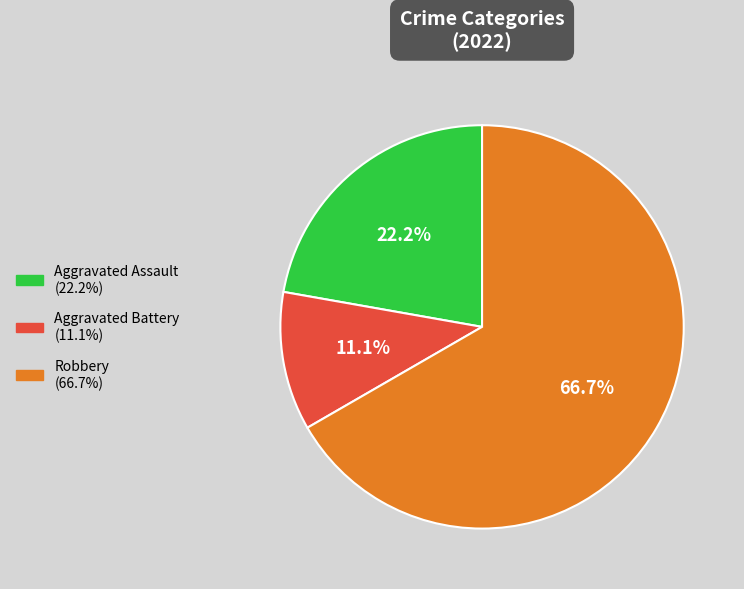

How many slices are in this pie chart?

3